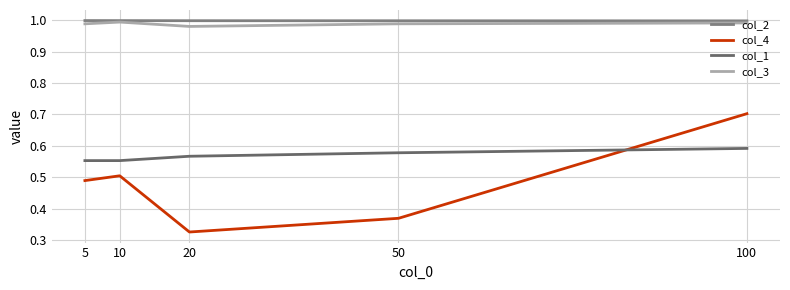

At which category is the sum across all series the highest?

100